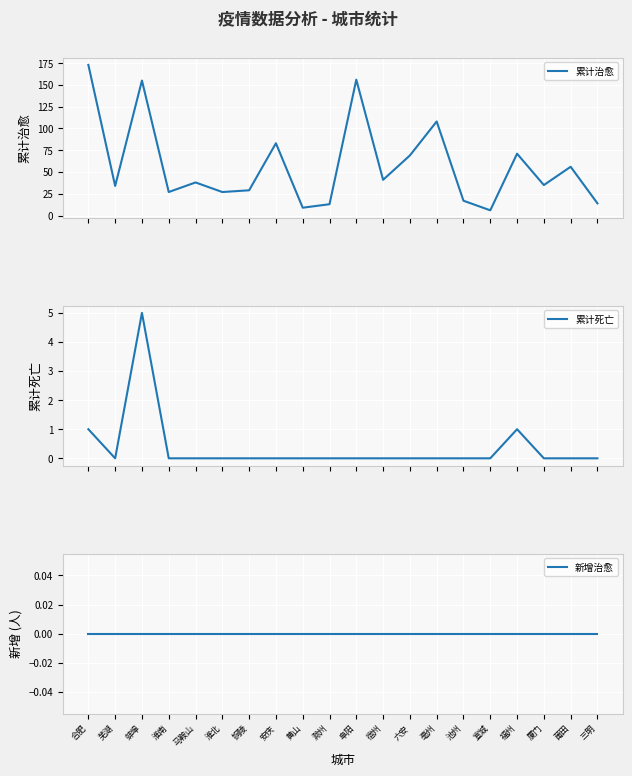

True or false: 累计治愈 has more than 0 interior local peaks.

True